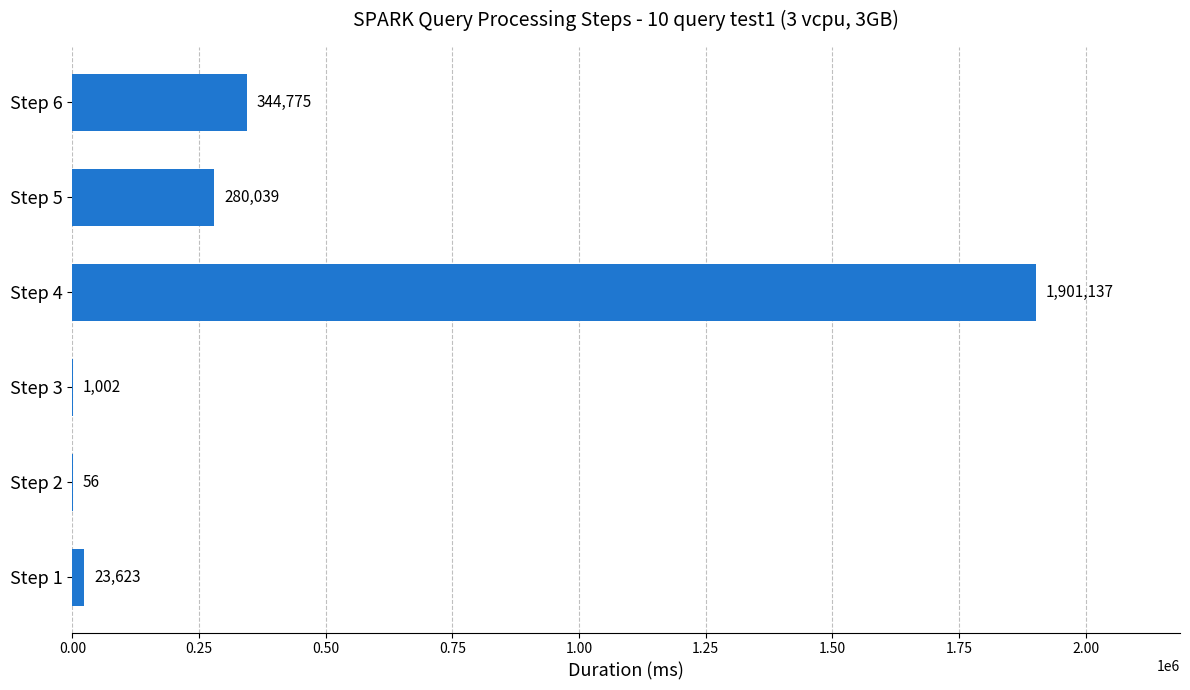

What is the maximum value shown in the chart?

1901137